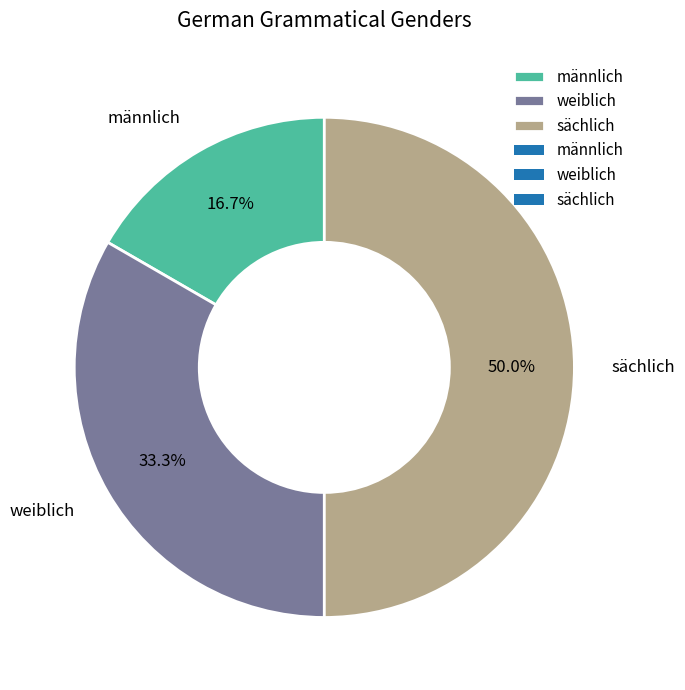

To the nearest percent, what portion does männlich represent?

17%